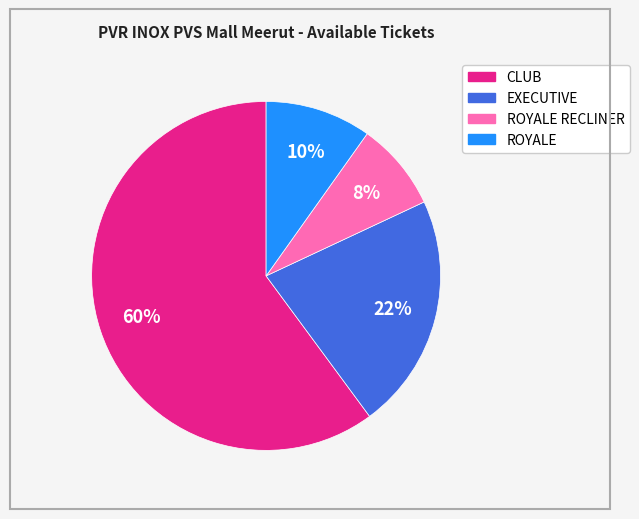

To the nearest percent, what is the difference between the largest and smallest slice percentages?

52%